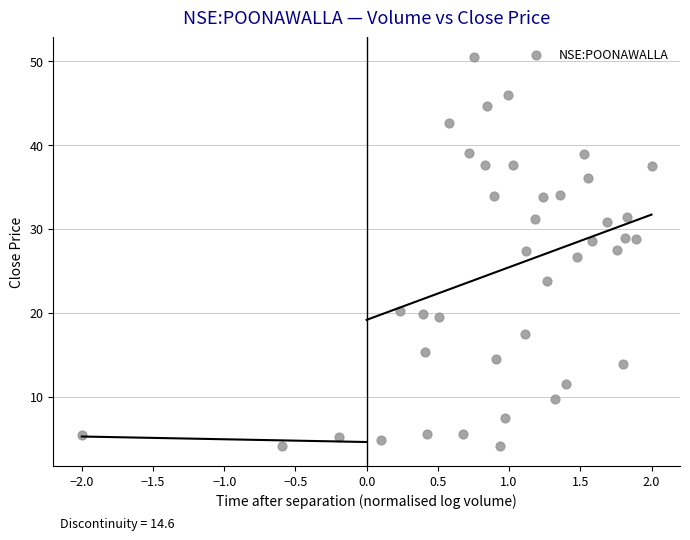

What is the range of Y values (max minus min)?

46.4